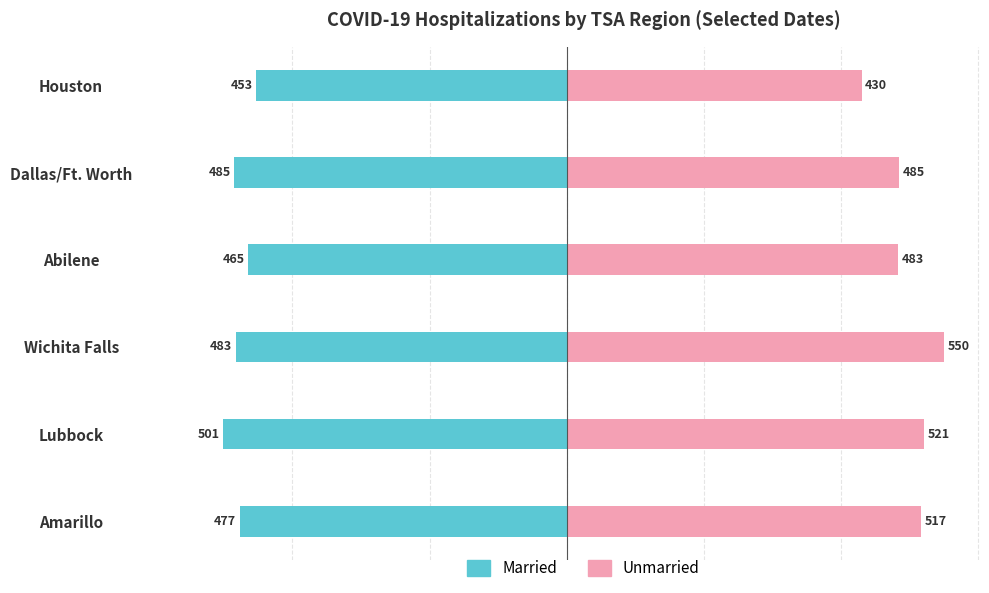

Is the value of Unmarried at Houston greater than the value of Married at Lubbock?

Yes